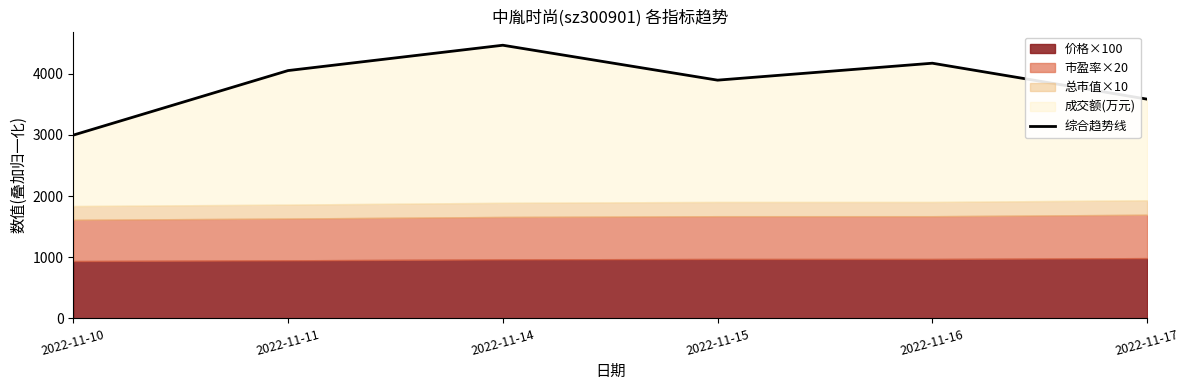

What is the ratio of the value at 2022-11-11 to the value at 2022-11-17?

1.1